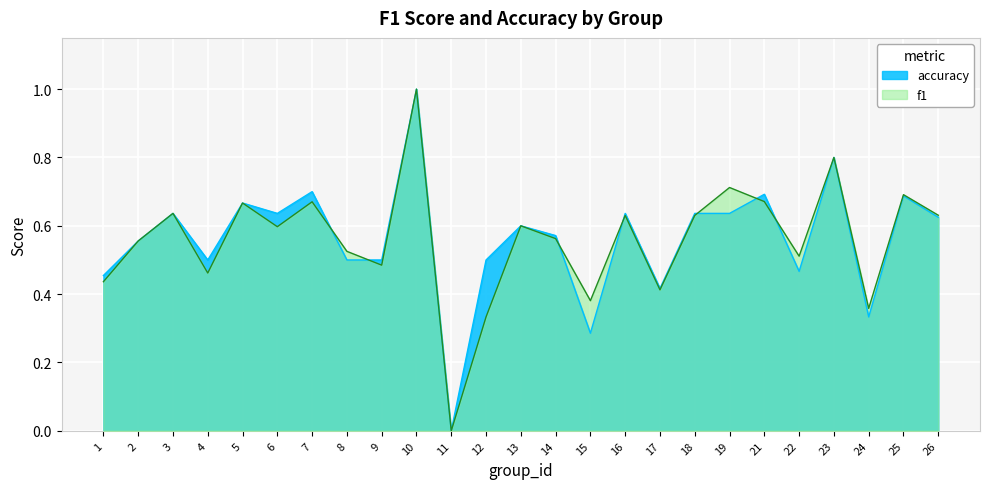

How many lines are shown in the chart?

2